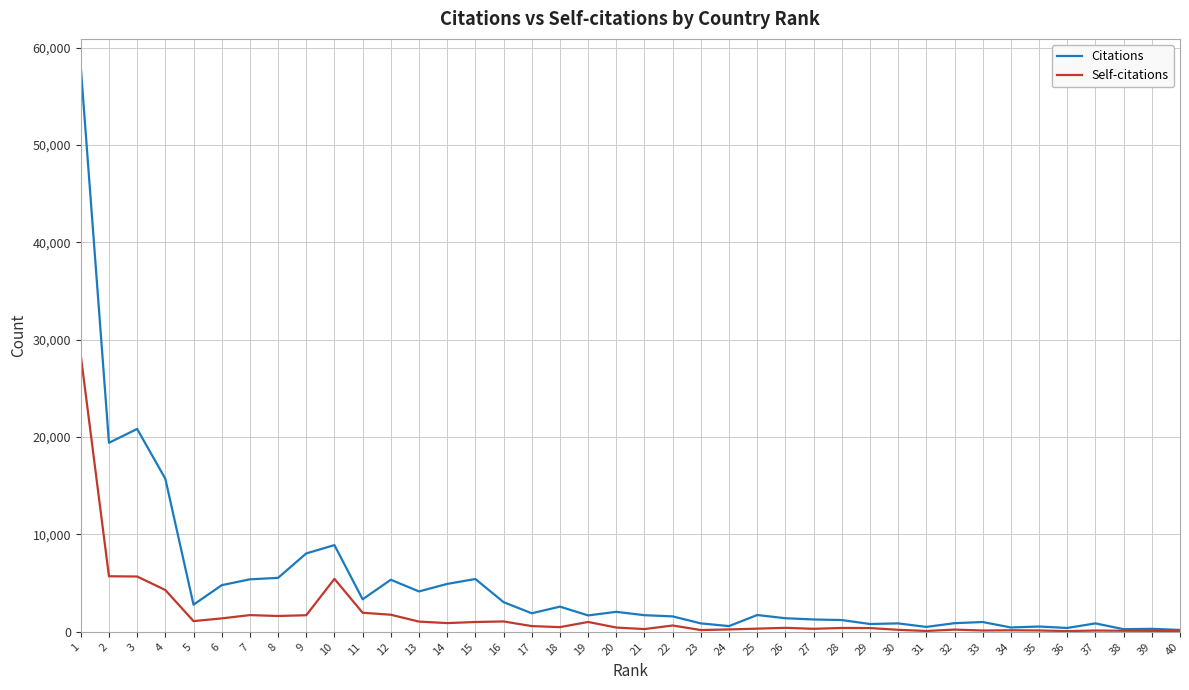

Which series changed the most between 2 and 35?

Citations